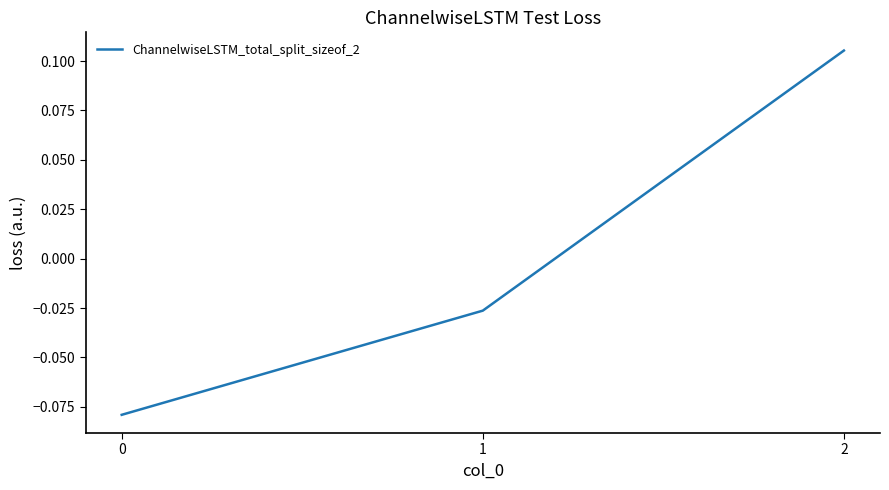

Count the number of data series in this chart.

1